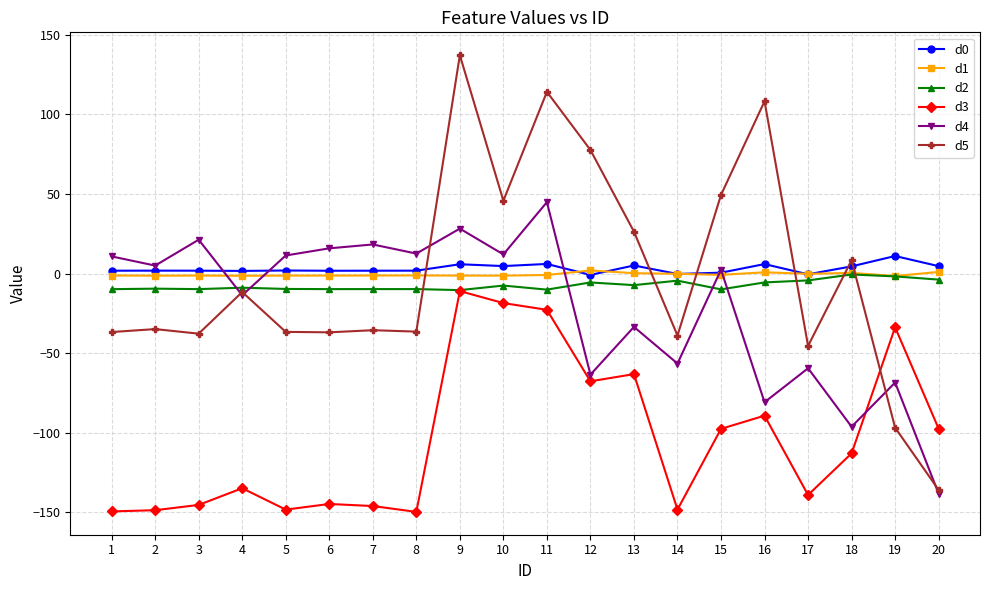

True or false: d3 has more than 1 interior local peaks.

True